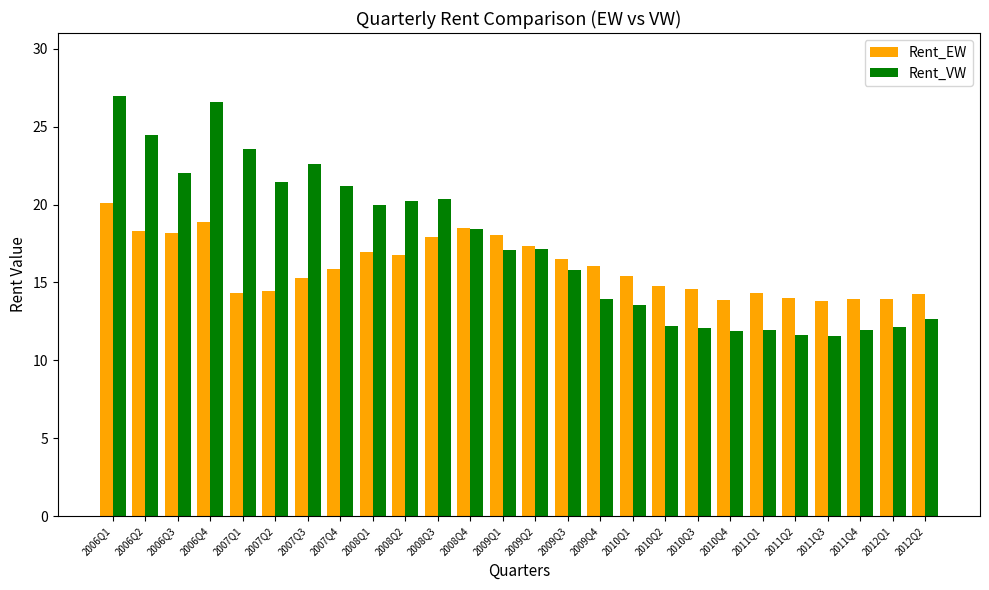

How many bars are there in each group?

2